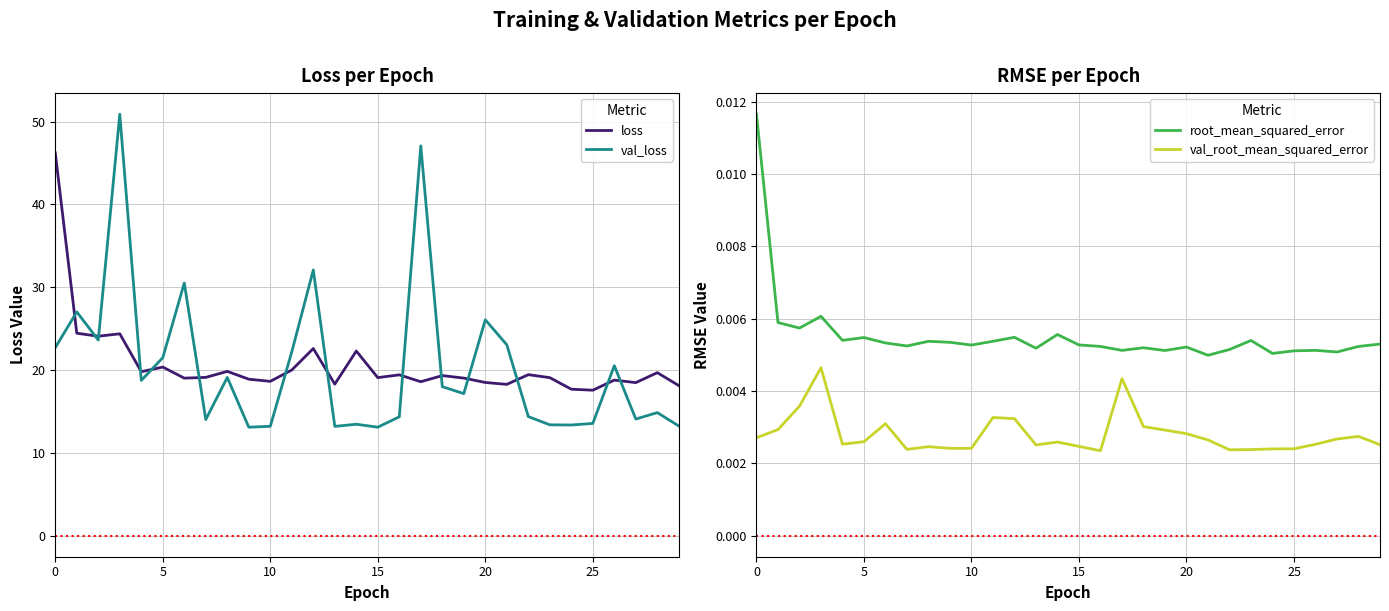

True or false: val_loss and root_mean_squared_error intersect in this chart.

False